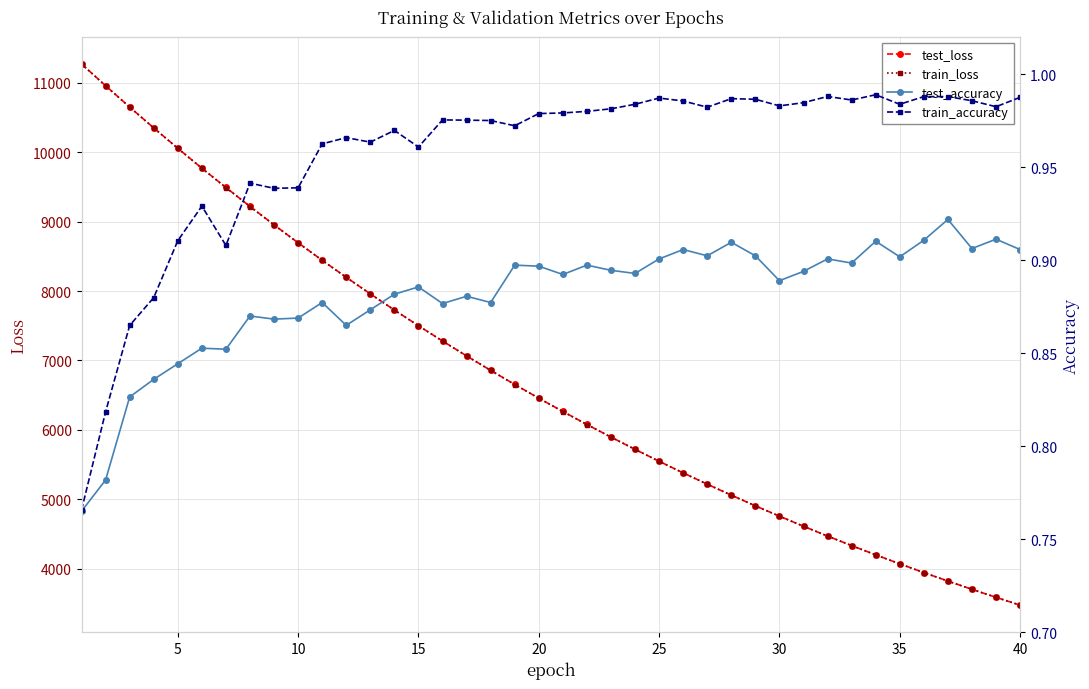

Which series has the largest total across all categories?

test_loss